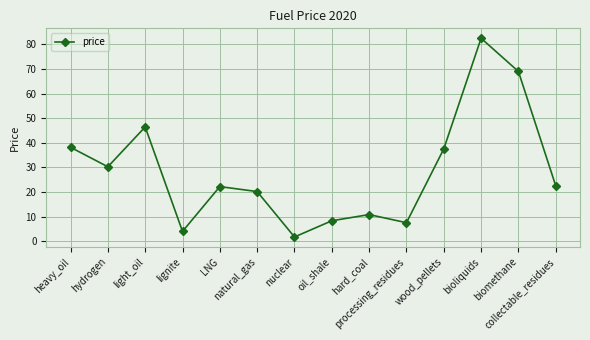

What is the greatest value displayed?

82.5